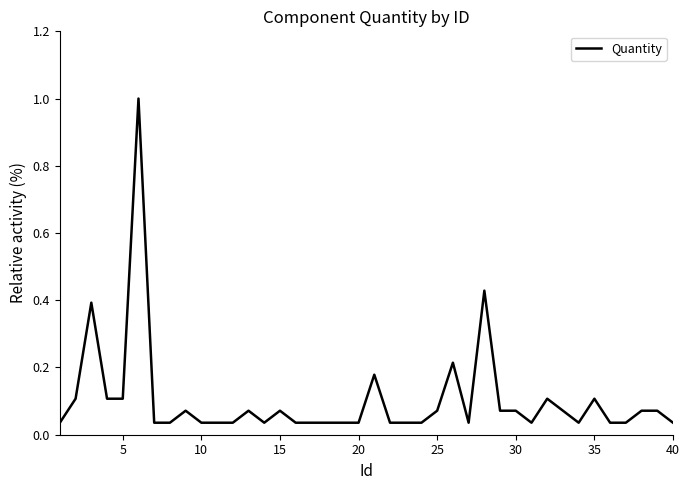

What is the difference between the maximum and minimum values?

1.0